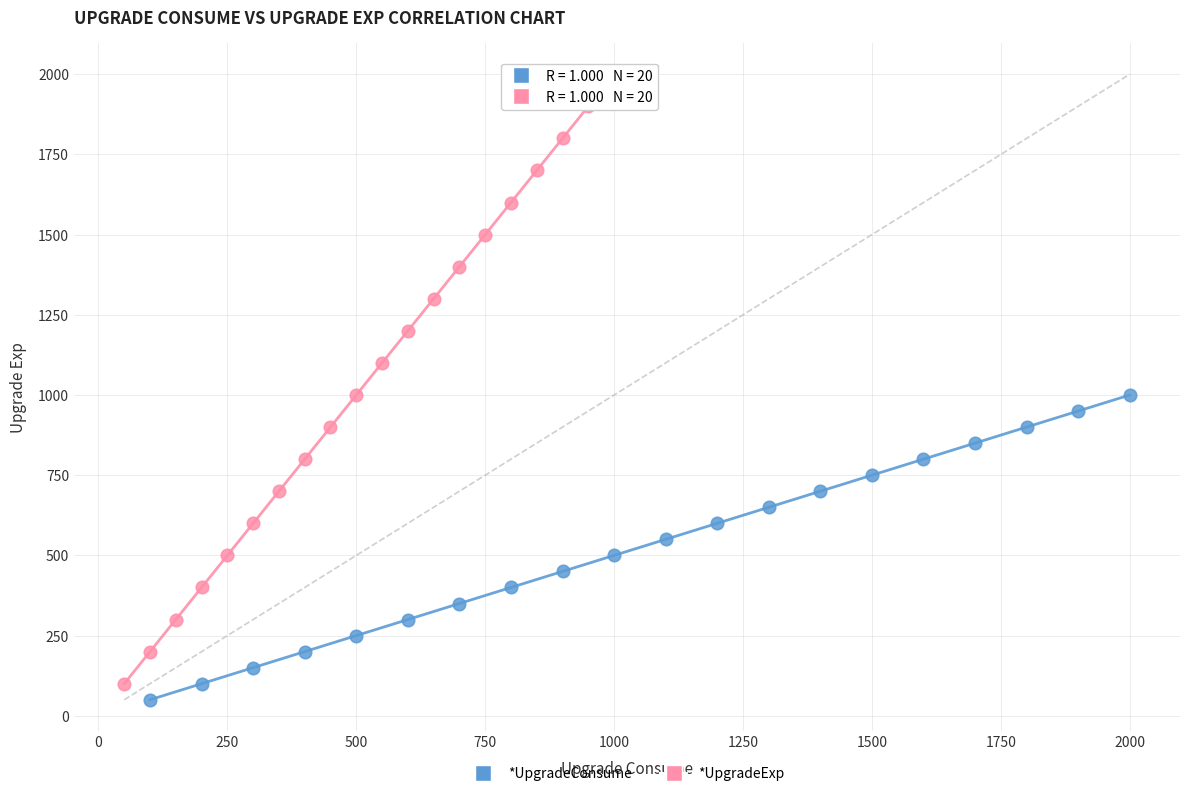

Which series contains the highest Y value?

*UpgradeExp